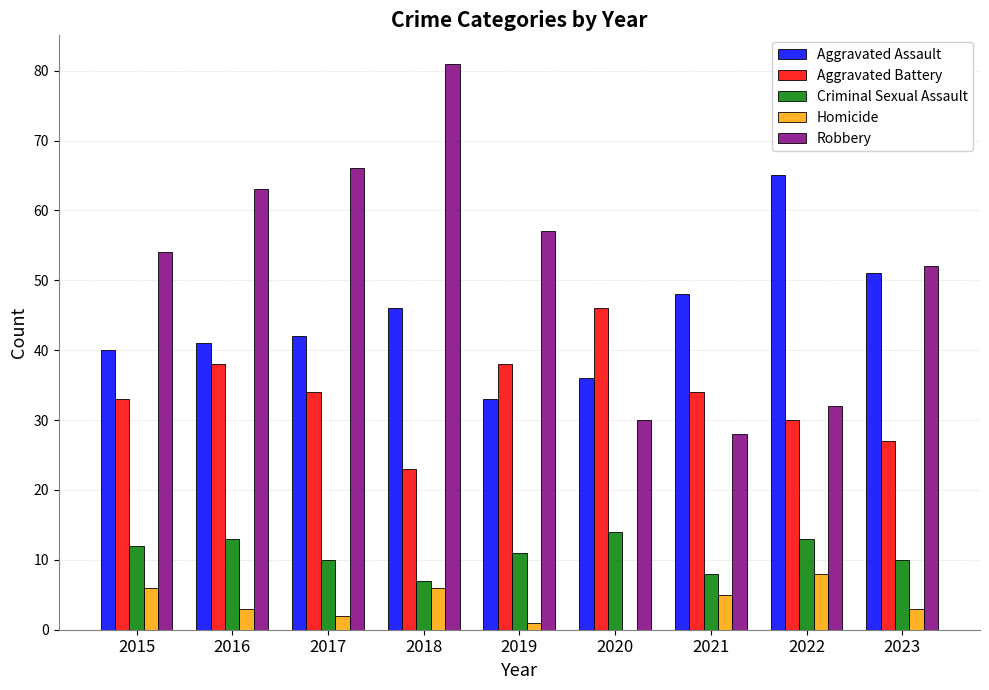

Is the value of Homicide at 2022 greater than the value of Criminal Sexual Assault at 2020?

No